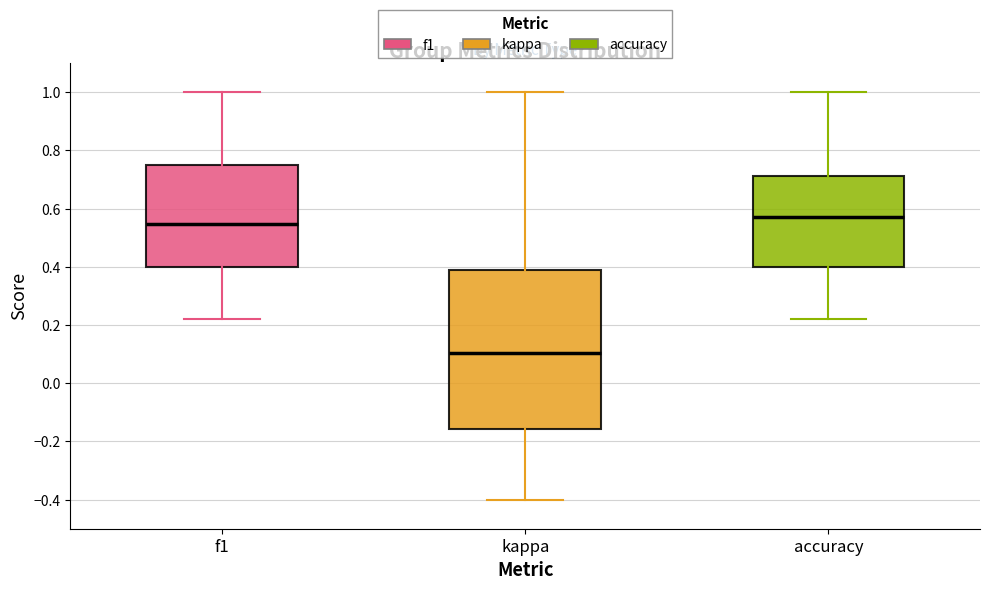

Reading left to right, read every box against the y-axis: the position of its median line, the range the box covers, and the ends of its whiskers. The values are not printed on the chart, so give them approximately, as read against the axis.

f1: median 0.54, box 0.40 to 0.76, whiskers 0.22 to 1.00
kappa: median 0.10, box -0.16 to 0.38, whiskers -0.40 to 1.00
accuracy: median 0.58, box 0.40 to 0.72, whiskers 0.22 to 1.00